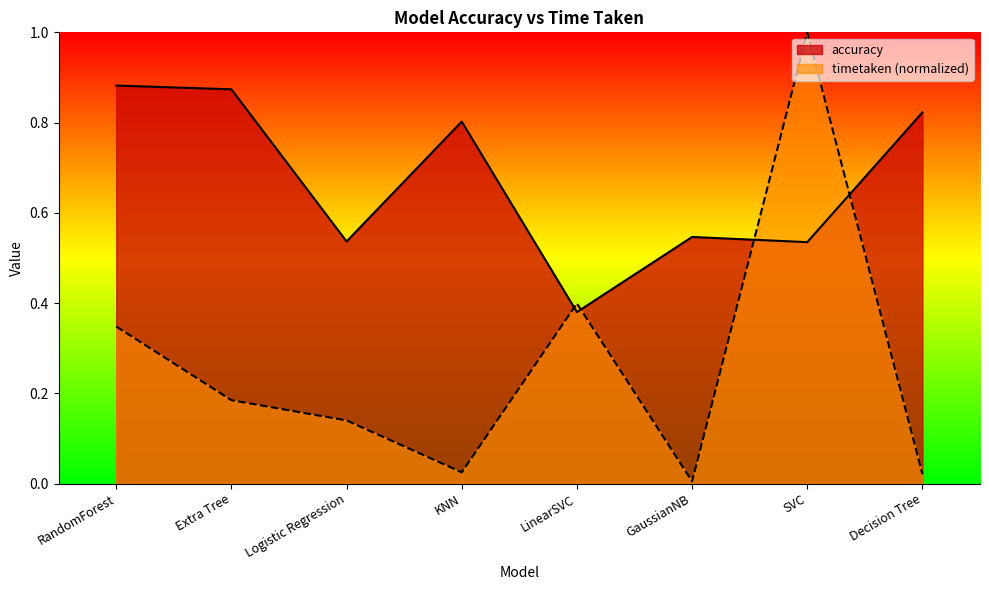

What is the label of the 7th point from the right?

Extra Tree